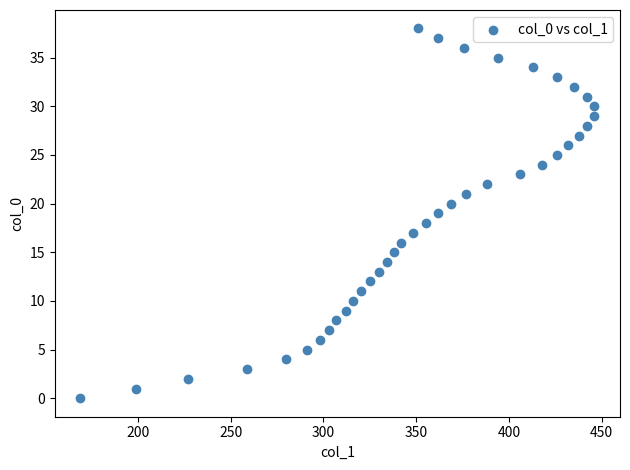

What is the range of X values (max minus min)?

277